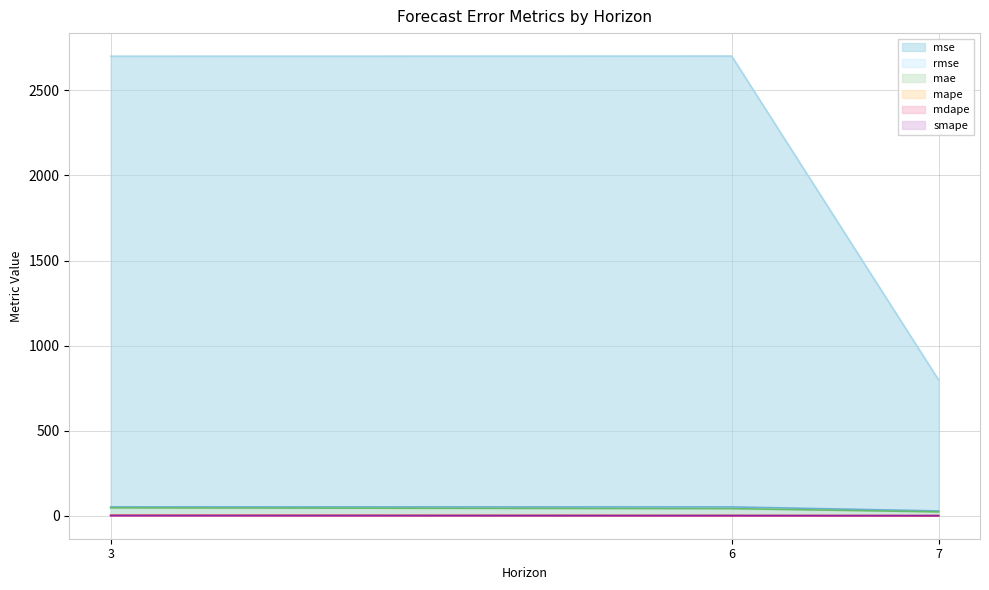

What is the sum of all mae values?

110.9